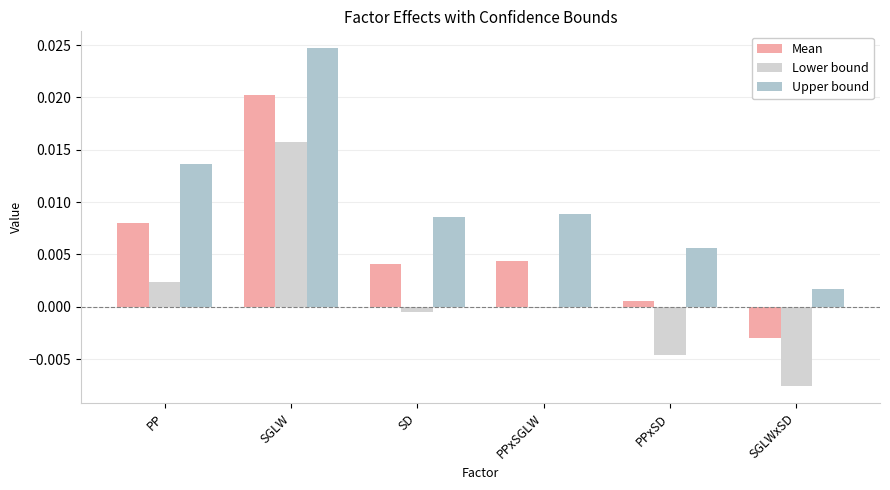

At which label does Mean first exceed 0?

PP